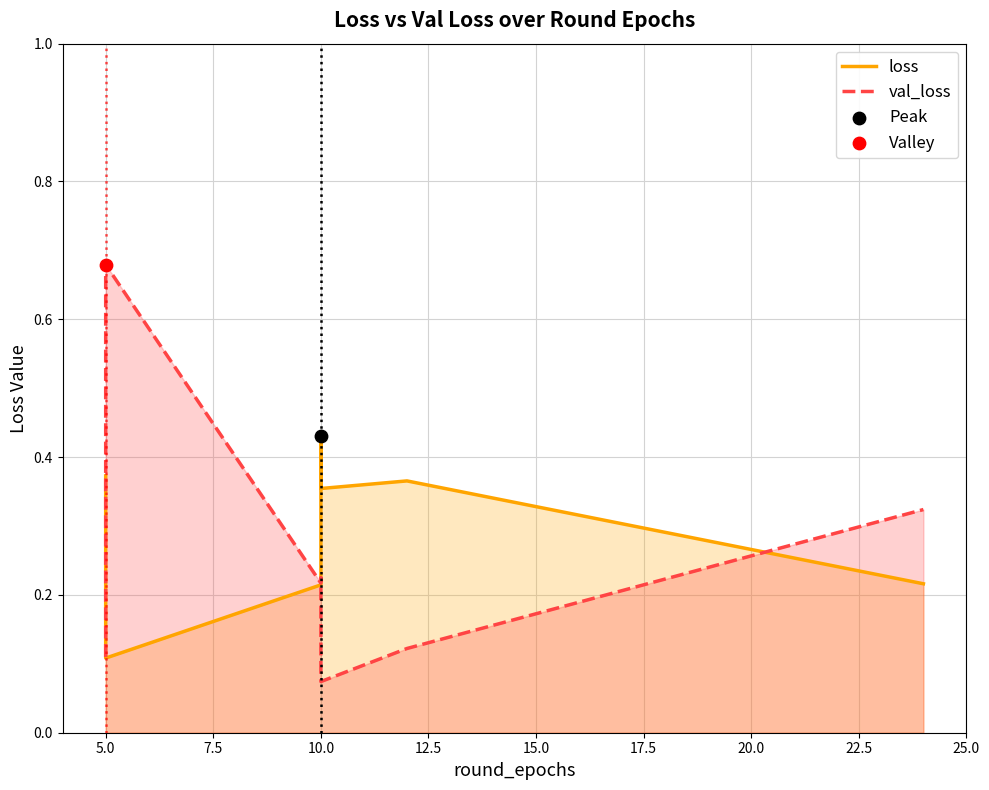

At how many categories does at least one series exceed 0?

8